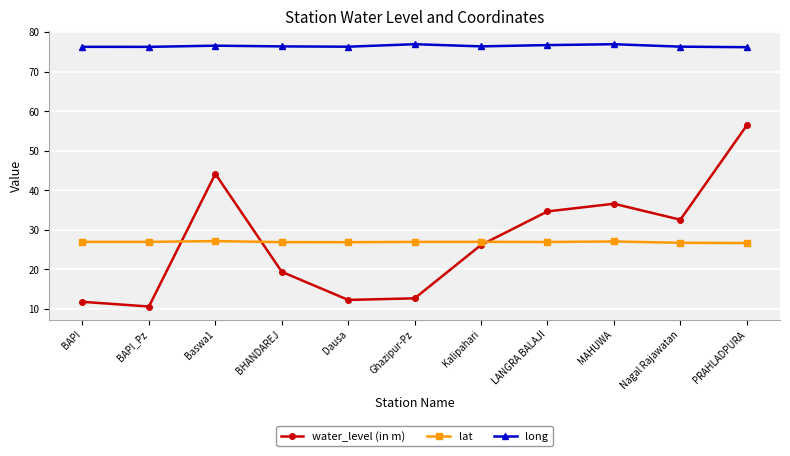

Which series changed the most between Baswa1 and PRAHLADPURA?

water_level (in m)